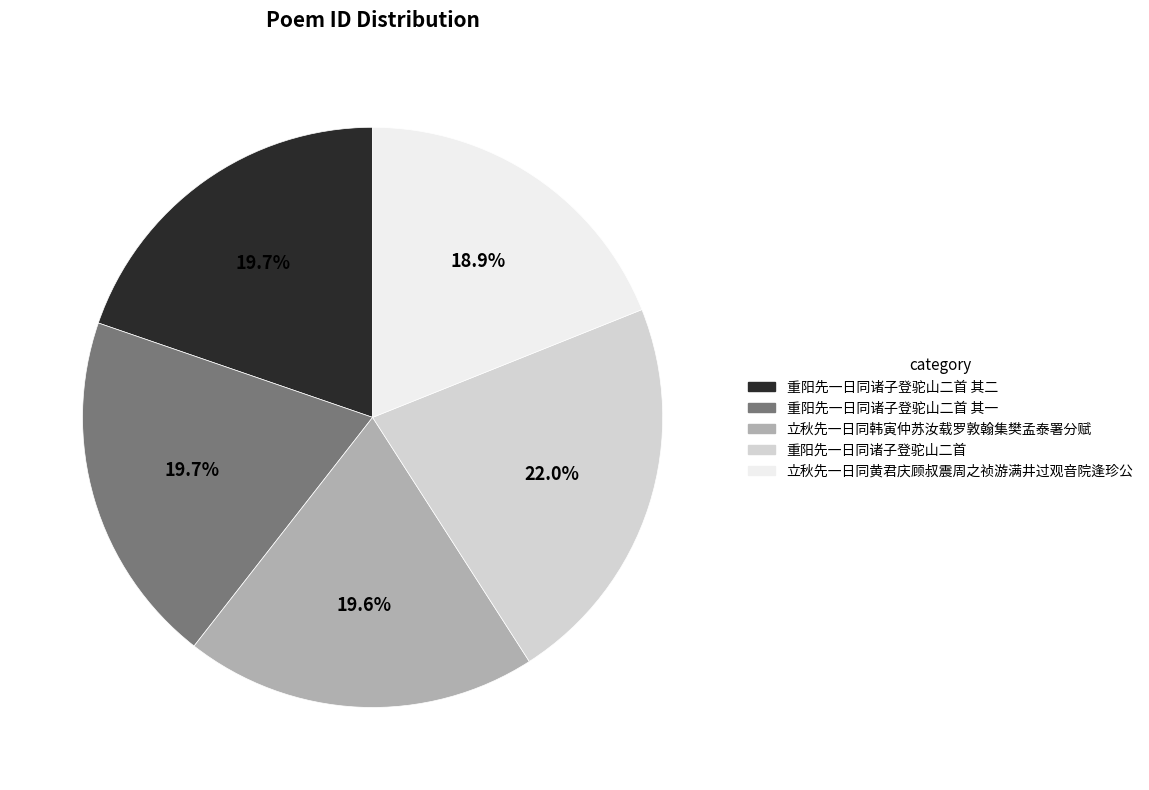

To the nearest percent, what is the average slice percentage?

20%